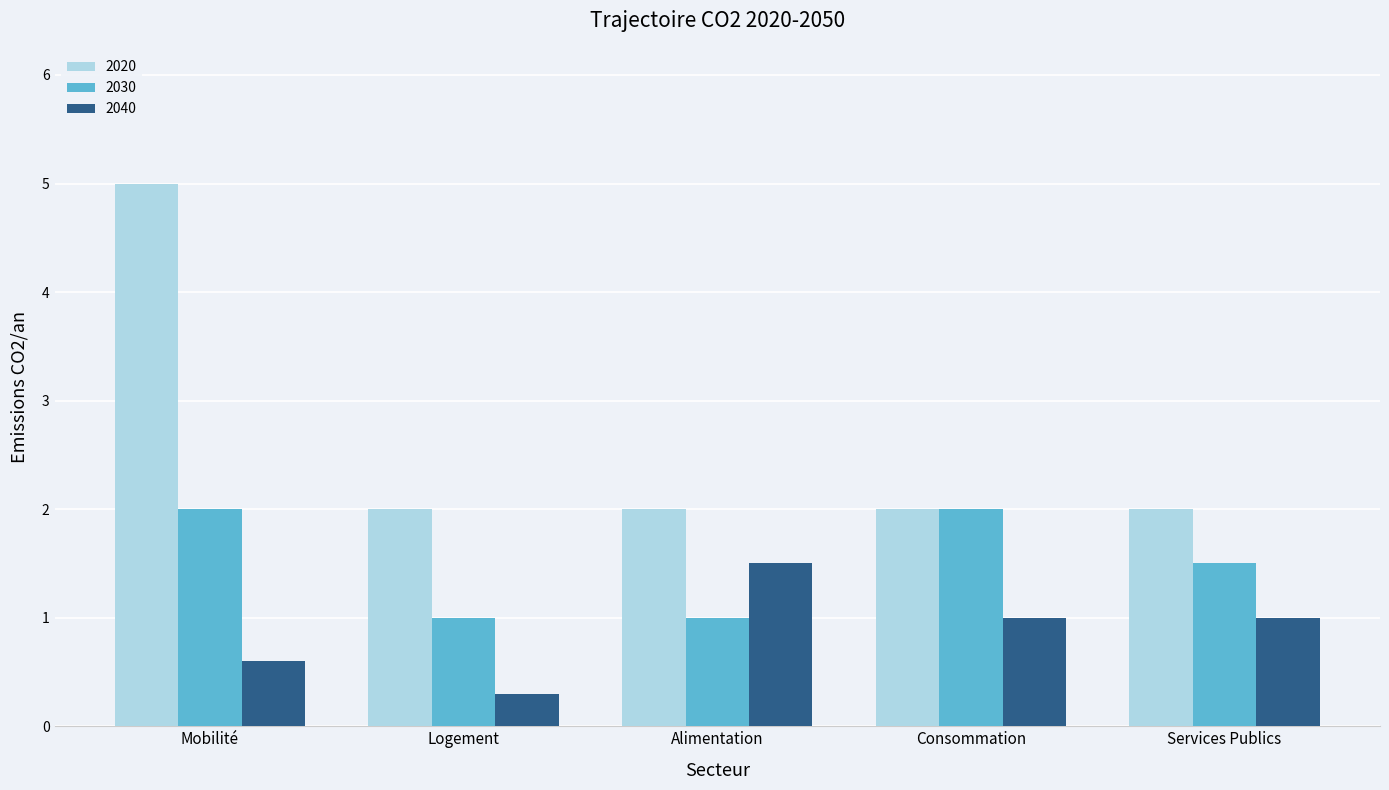

Reading left to right, transcribe all the data shown in this chart.

2020: Mobilité=5.0	Logement=2.0	Alimentation=2.0	Consommation=2.0	Services Publics=2.0
2030: Mobilité=2.0	Logement=1.0	Alimentation=1.0	Consommation=2.0	Services Publics=1.5
2040: Mobilité=0.6	Logement=0.3	Alimentation=1.5	Consommation=1.0	Services Publics=1.0